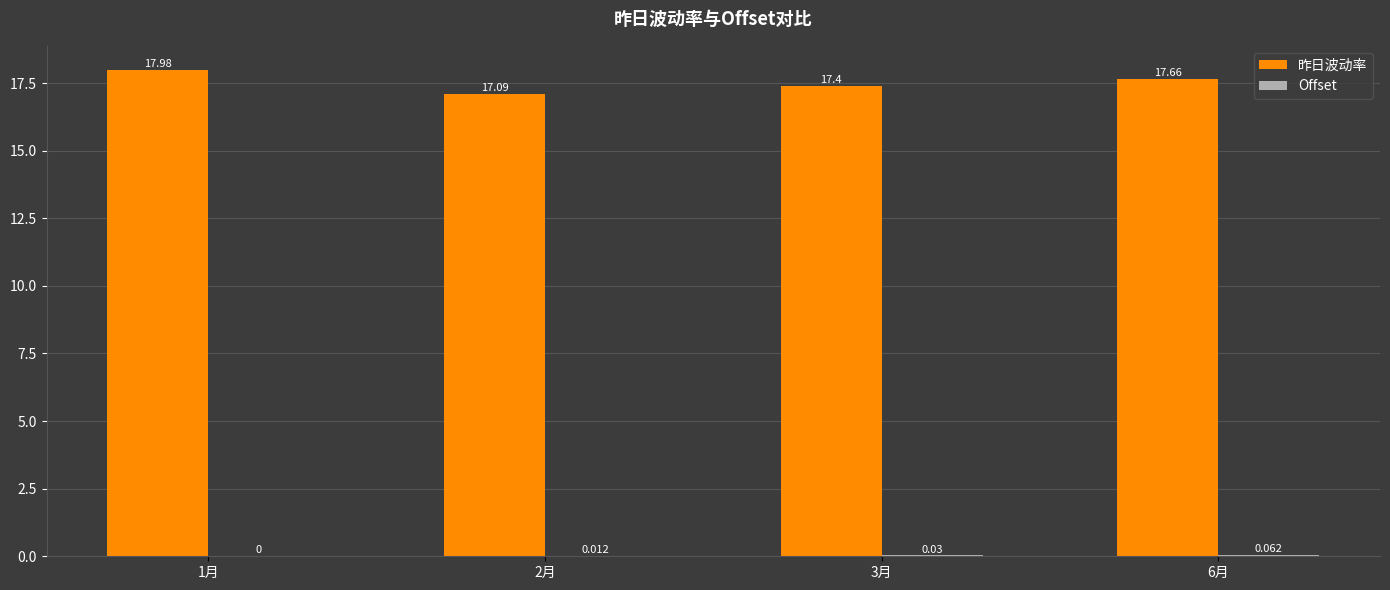

Which series has the largest total across all categories?

昨日波动率